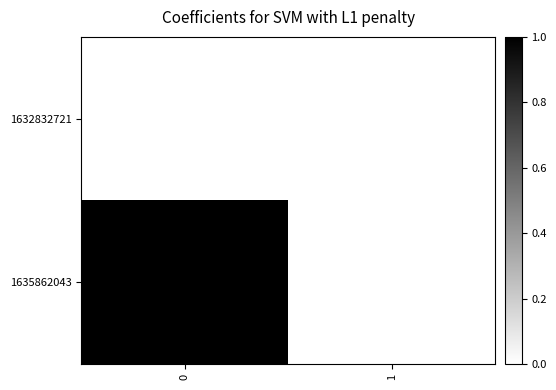

Which series has the largest range (max minus min)?

1635862043